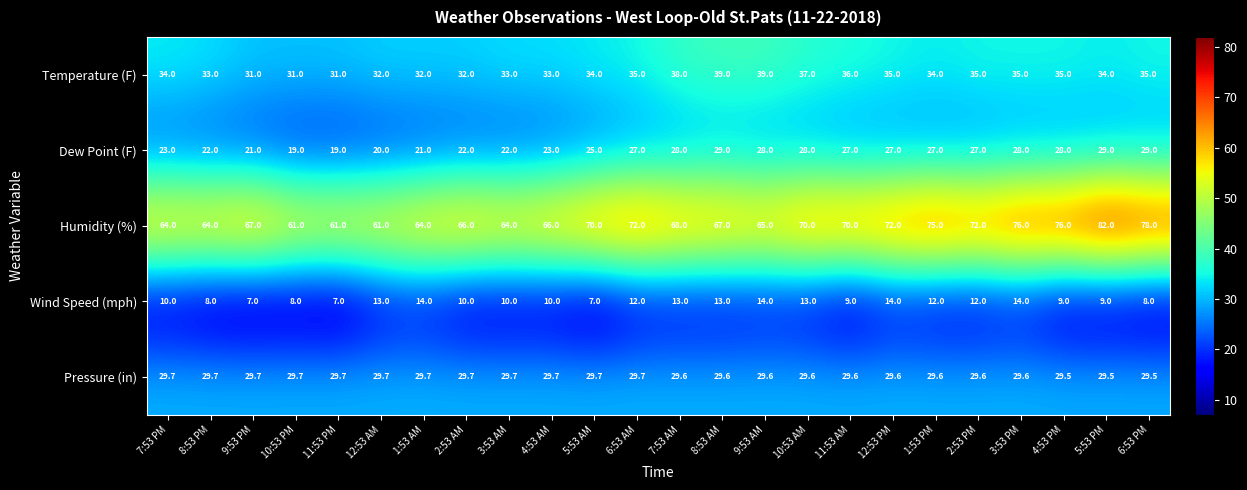

List the series in order of their peak value, highest first.

Humidity (%), Temperature (F), Pressure (in), Dew Point (F), Wind Speed (mph)